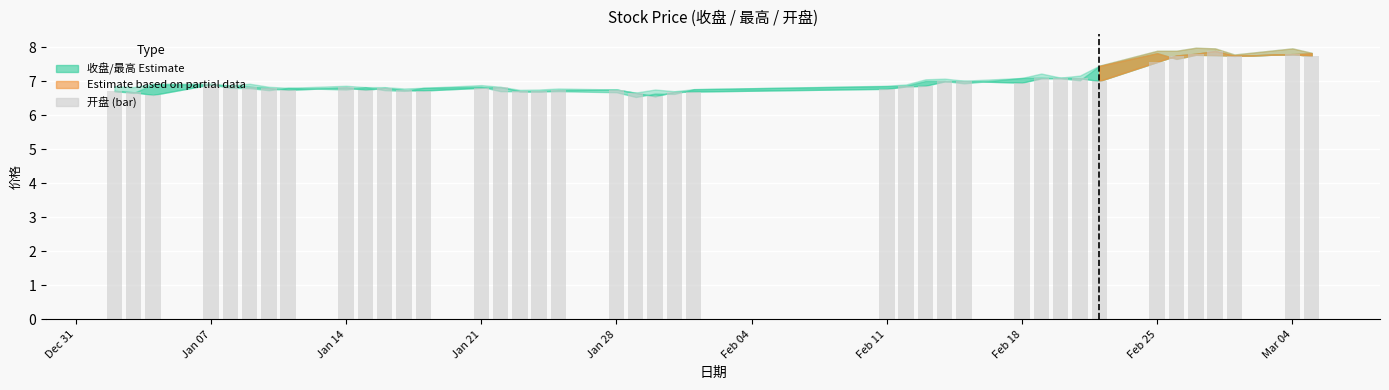

What is the smallest value displayed?

6.6